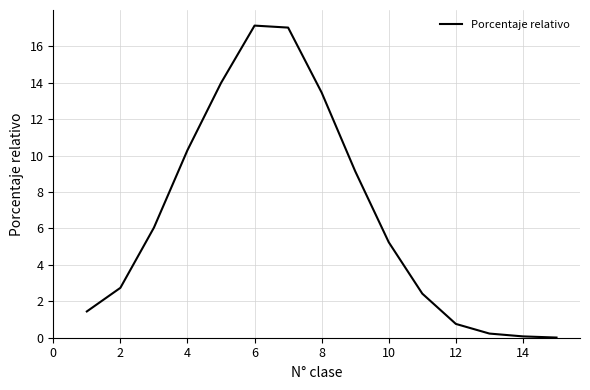

What is the greatest value displayed?

17.1